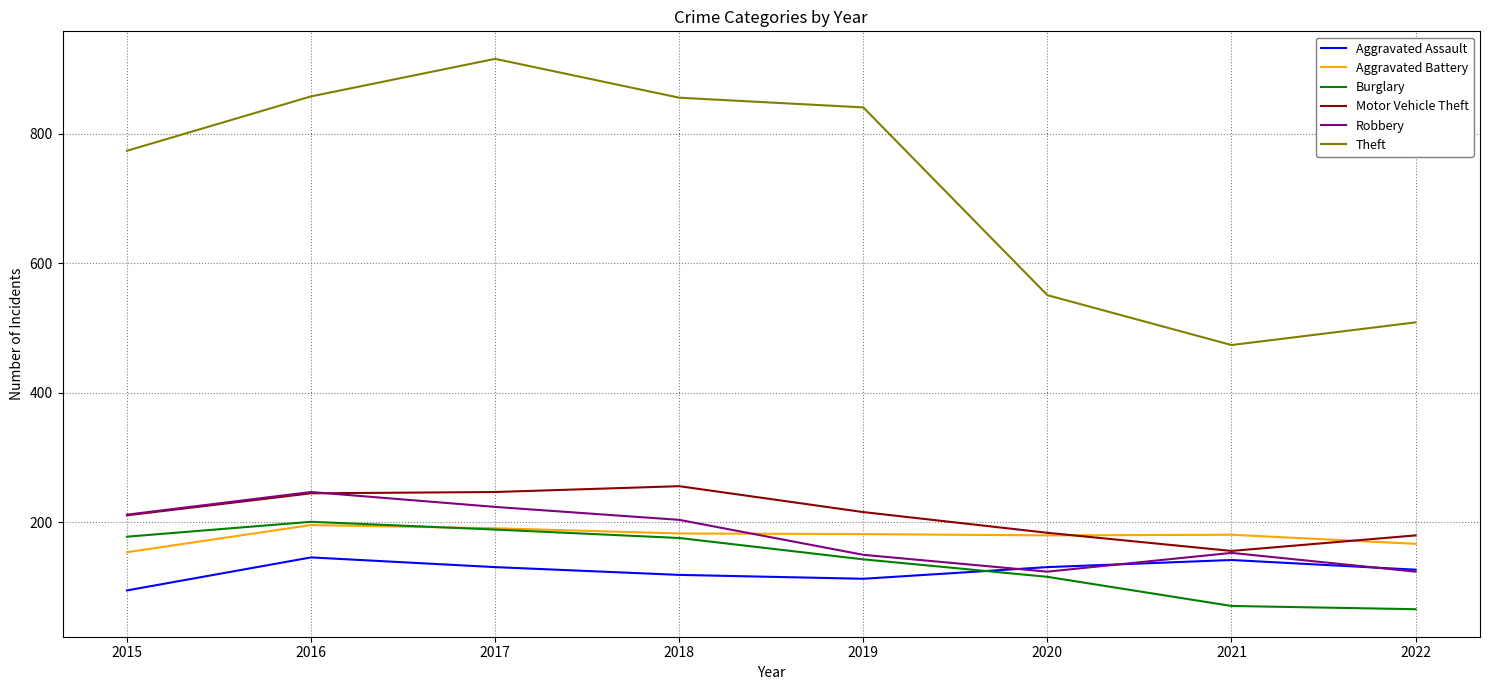

What are all the series names shown in the legend?

Aggravated Assault, Aggravated Battery, Burglary, Motor Vehicle Theft, Robbery, Theft